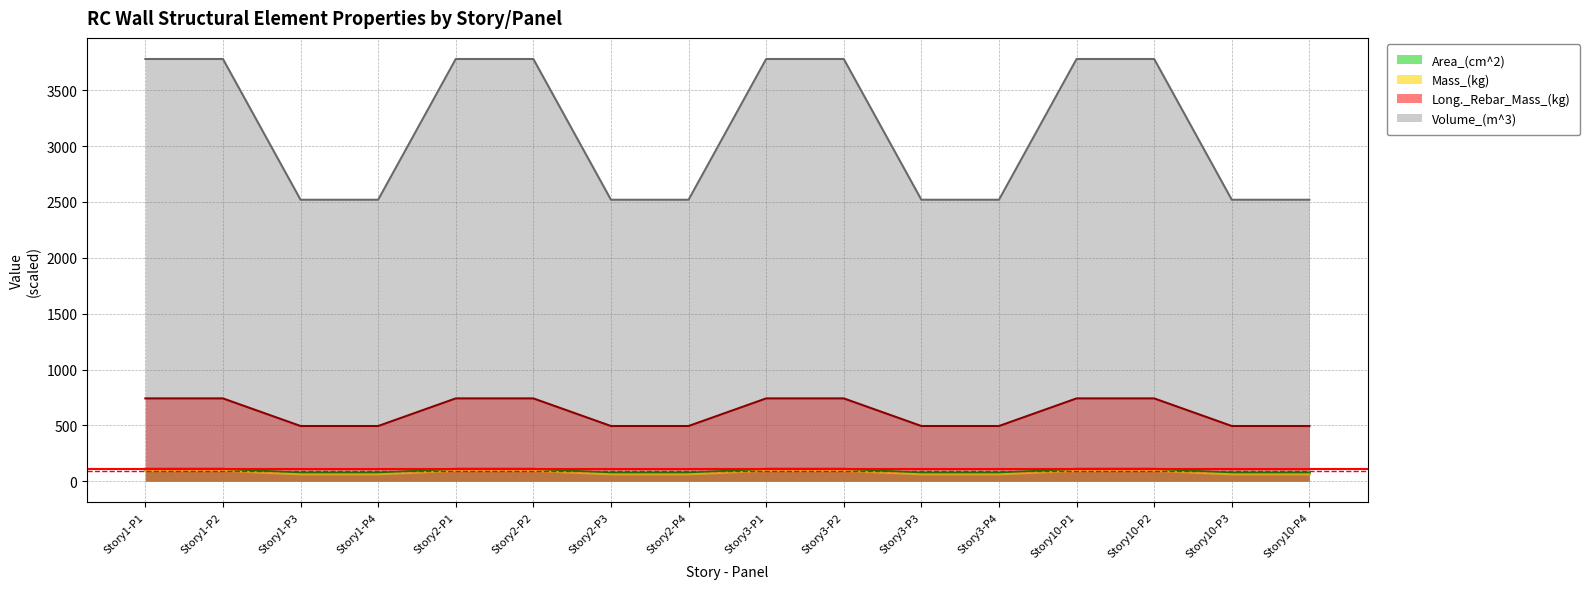

What is the average value of the Area_(cm^2) series?

90.0